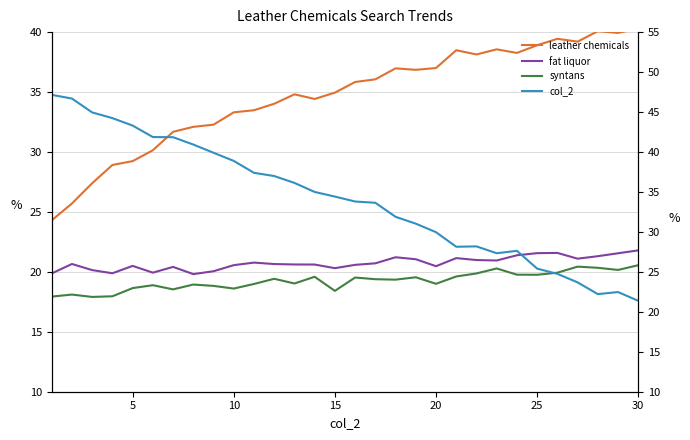

How many values in the leather chemicals series exceed 35?

15